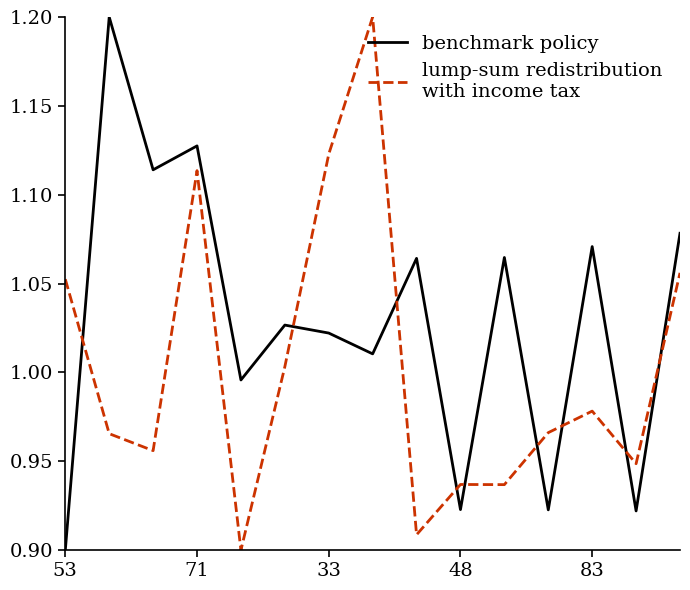

What is the greatest value displayed?

1.2